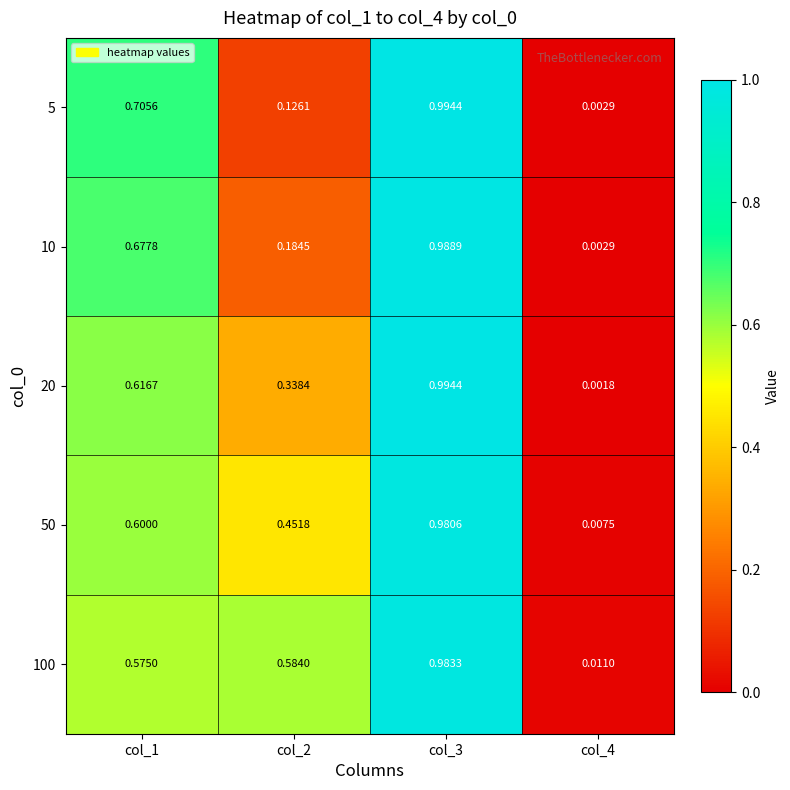

Is the value of 50 at col_2 greater than the value of 20 at col_2?

Yes